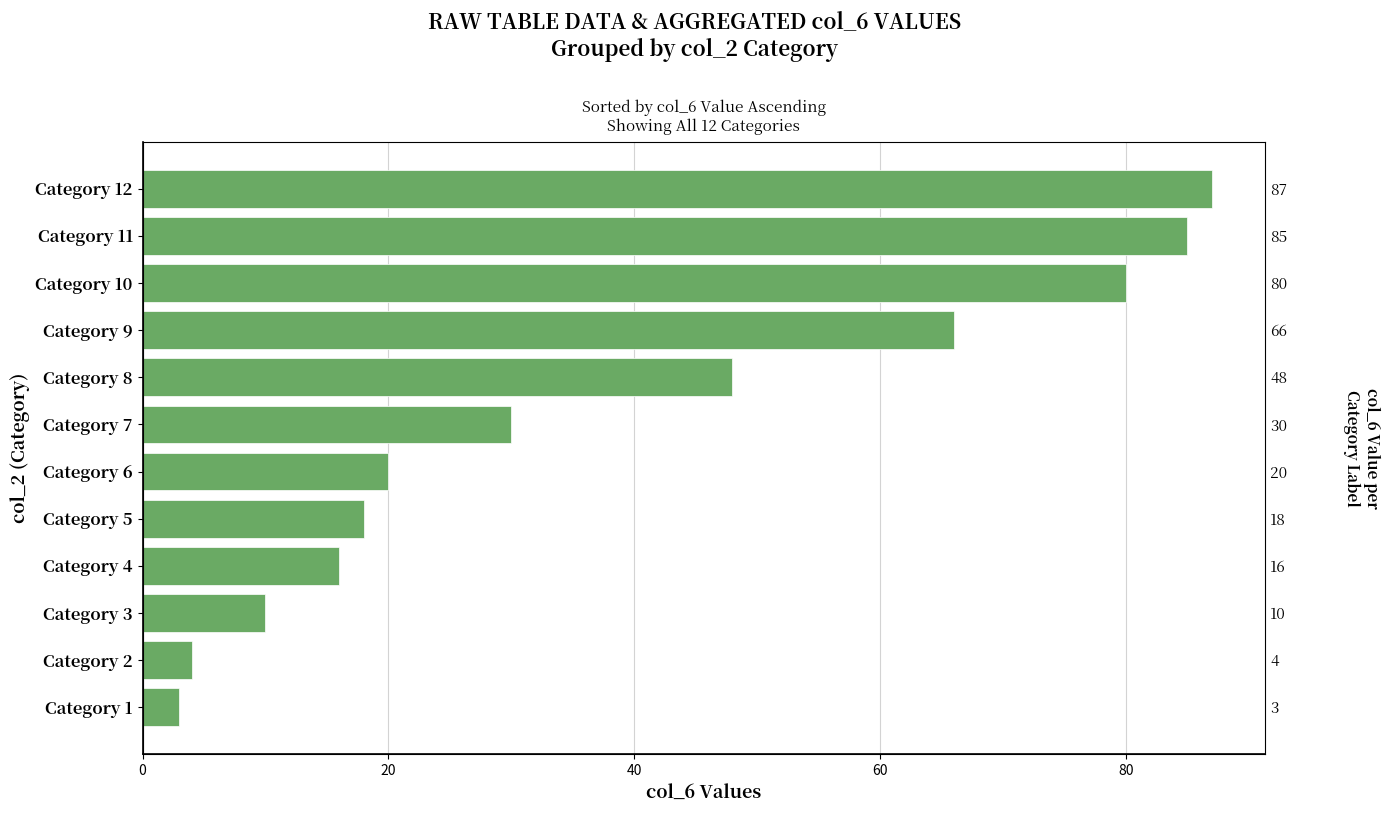

Which has a higher value, Category 5 or Category 6?

Category 6